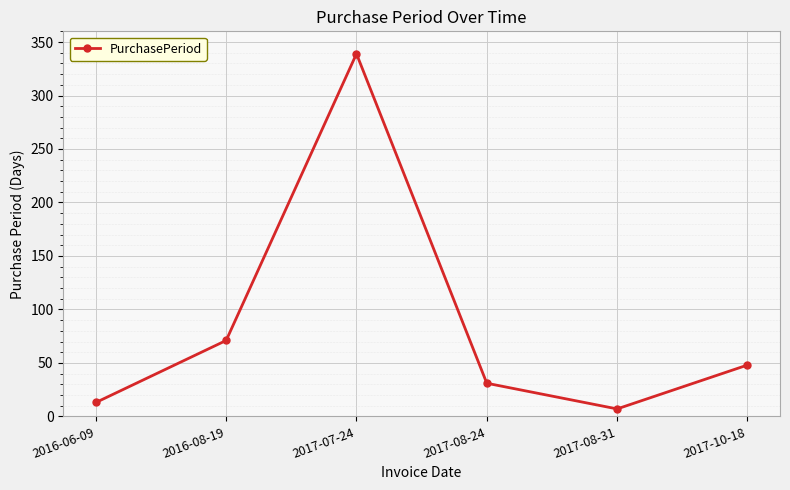

Reading right to left, extract all data points from this chart.

2017-10-18=48	2017-08-31=7	2017-08-24=31	2017-07-24=339	2016-08-19=71	2016-06-09=13